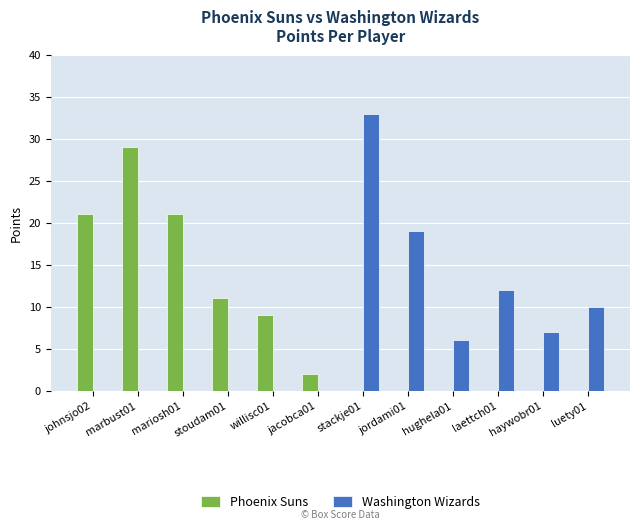

True or false: Phoenix Suns has a value of 21 at mariosh01.

True